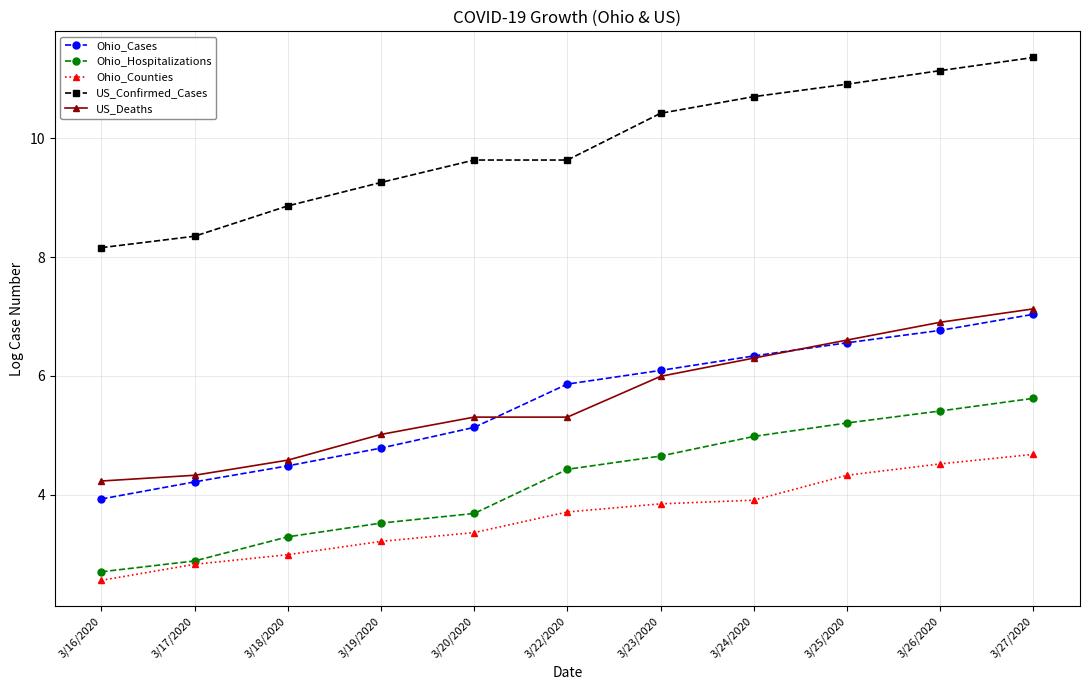

At how many categories does at least one series exceed 10?

5